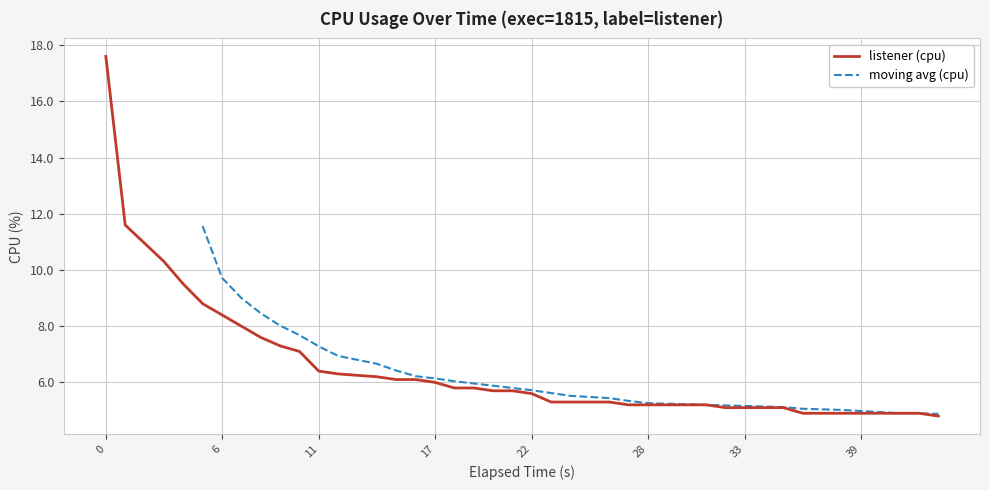

What is the highest value of the listener (cpu) series?

17.6